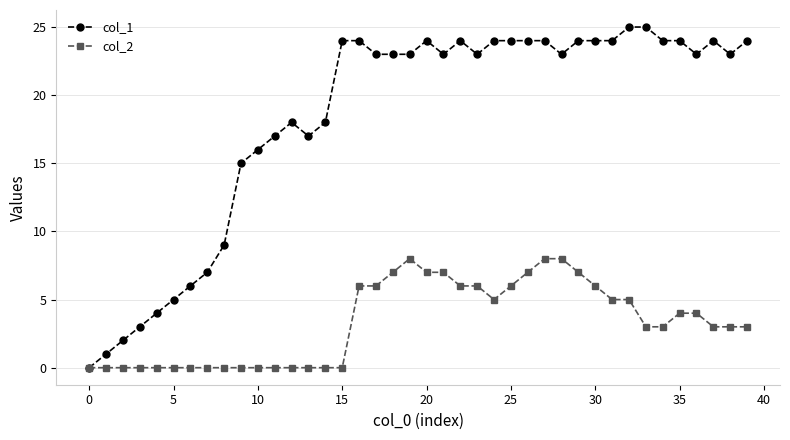

List the series in order of their overall mean, lowest first.

col_2, col_1